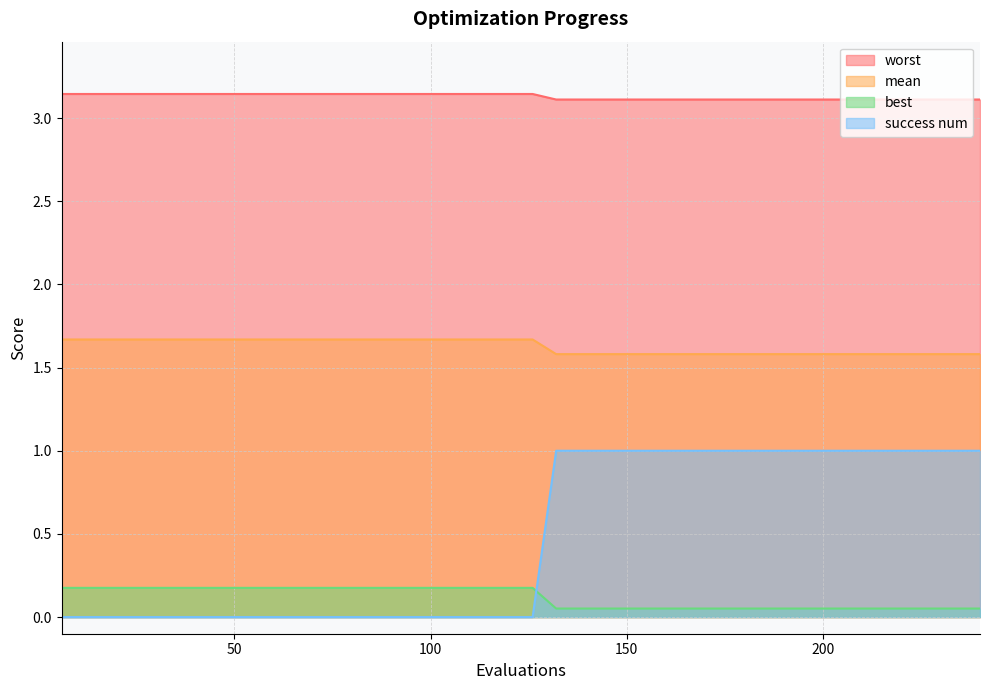

What is the sum of all success num values?

19.0